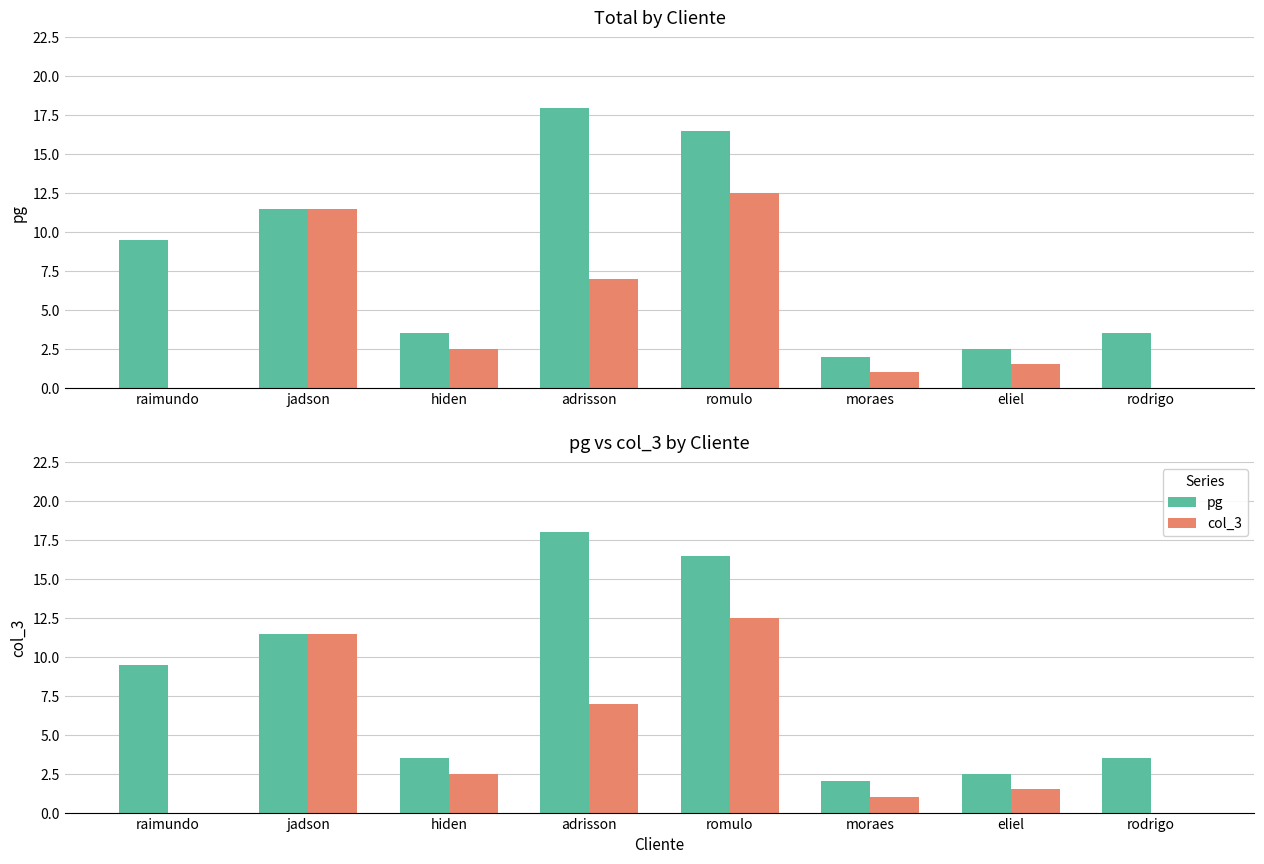

Which series changed the most between hiden and eliel?

pg